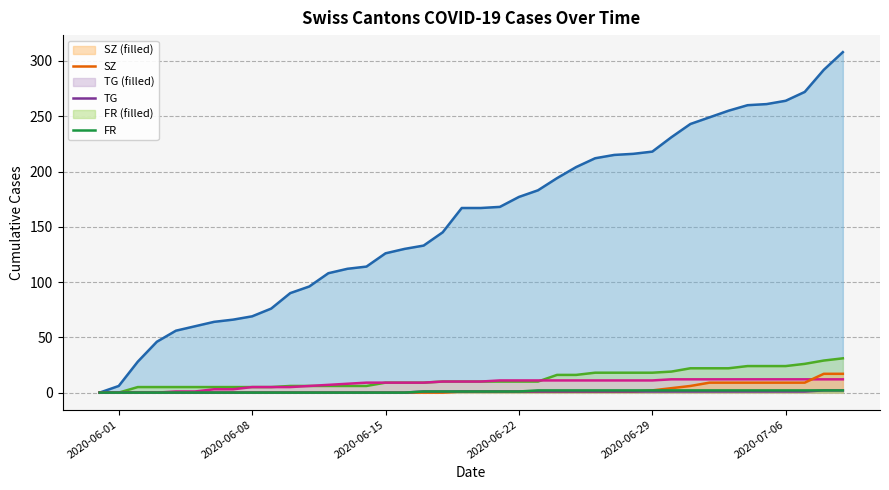

True or false: FR and ZG intersect in this chart.

False